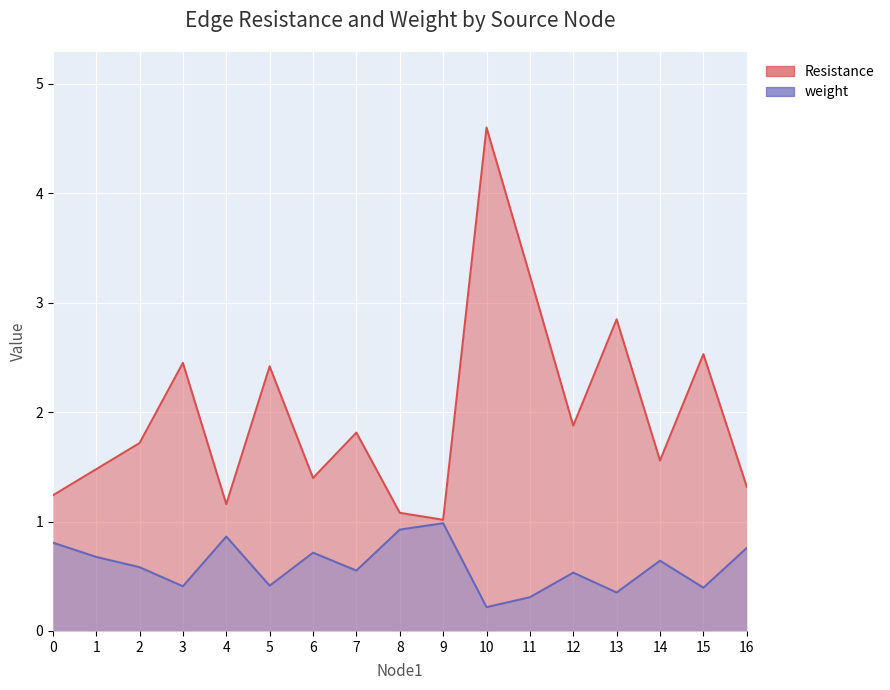

Which series has the largest range (max minus min)?

Resistance